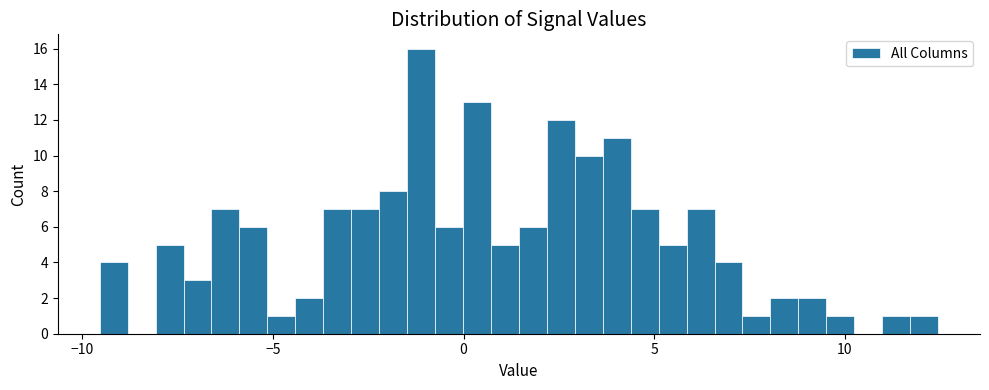

Read against the x-axis, roughly where is the centre of the tallest bar?

-1.0